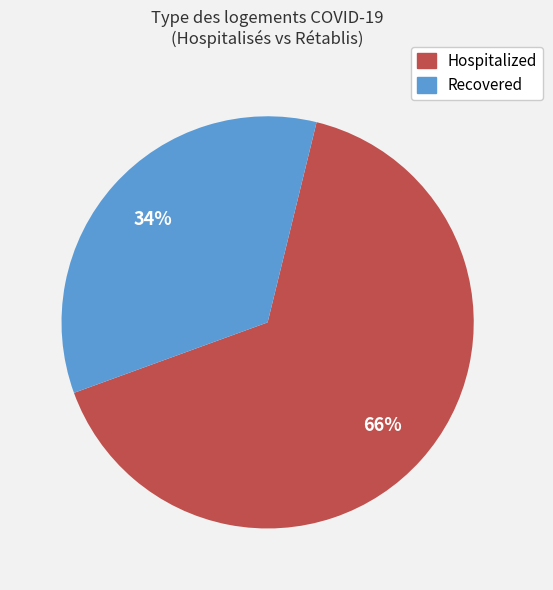

How many segments does this pie chart have?

2